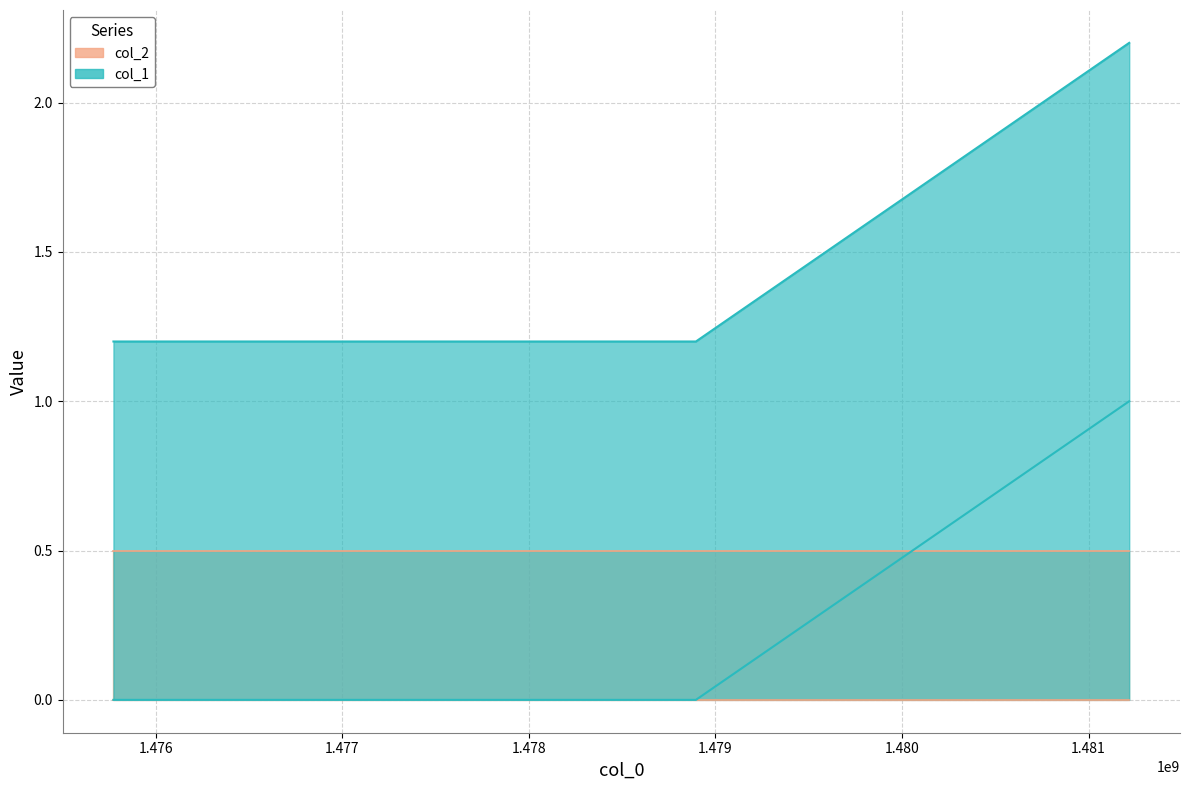

What is the value of the 3rd point from the left?

1